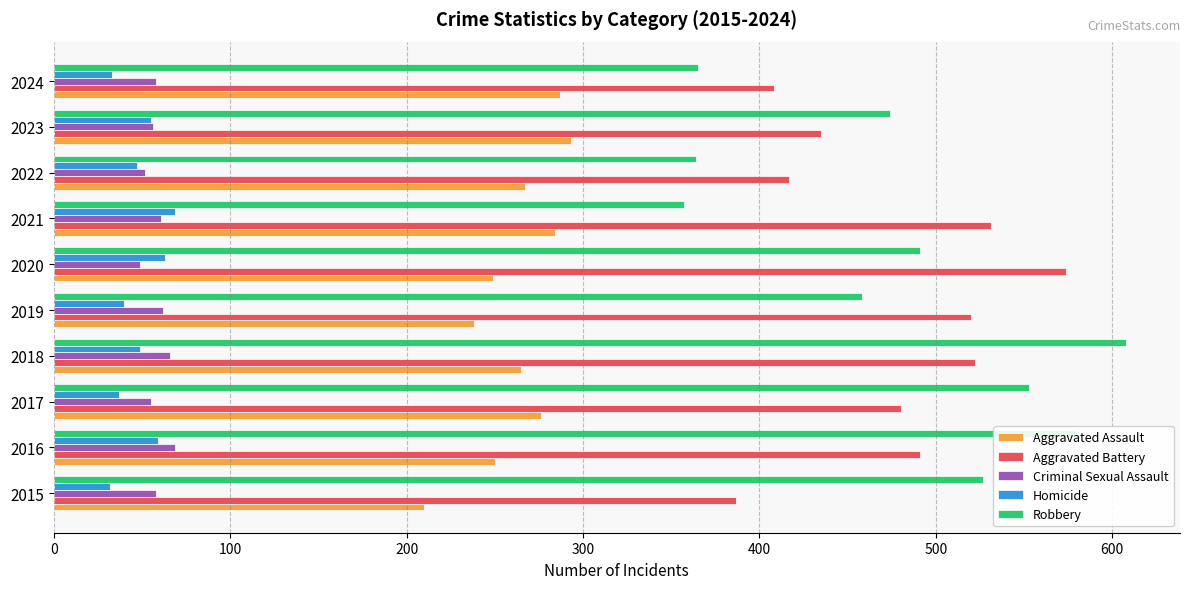

How many values in the Homicide series are below 49?

5